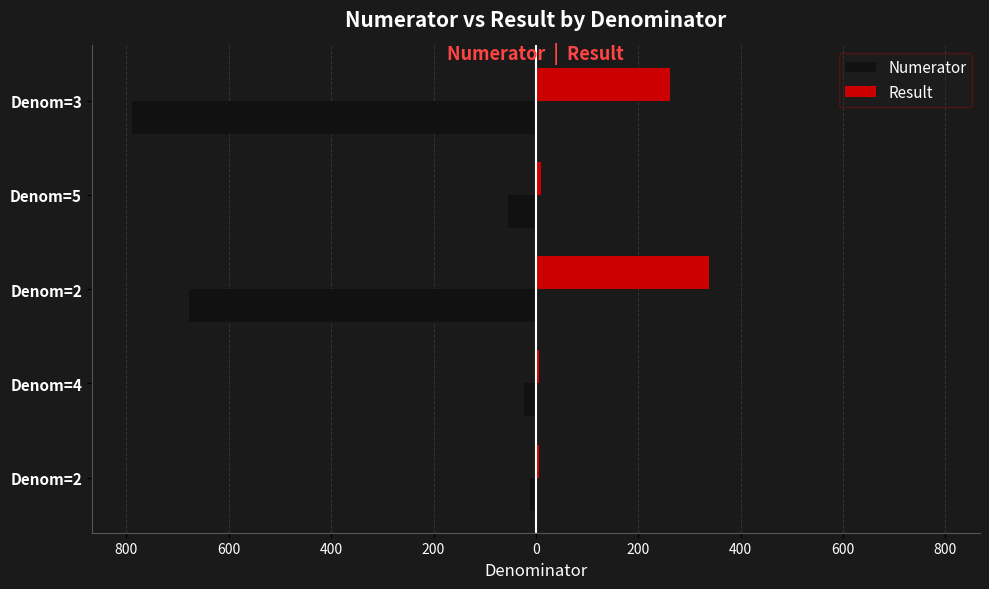

What are all the series names shown in the legend?

Numerator, Result